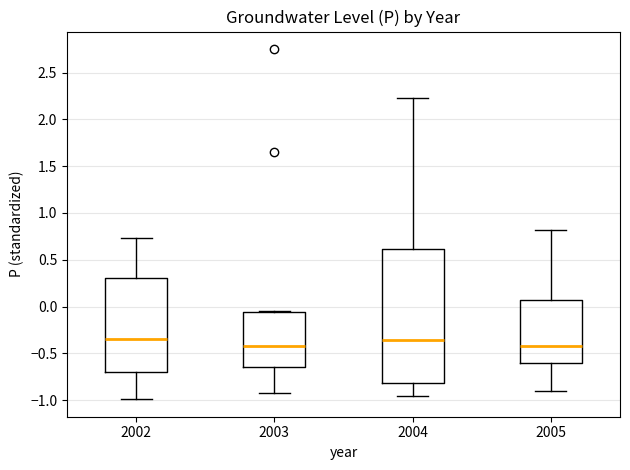

Reading left to right, read every box against the y-axis: the position of its median line, the range the box covers, and the ends of its whiskers. The values are not printed on the chart, so give them approximately, as read against the axis.

2002: median -0.35, box -0.70 to 0.30, whiskers -1.00 to 0.75
2003: median -0.40, box -0.65 to -0.05, whiskers -0.90 to -0.05
2004: median -0.35, box -0.80 to 0.60, whiskers -0.95 to 2.25
2005: median -0.40, box -0.60 to 0.05, whiskers -0.90 to 0.80